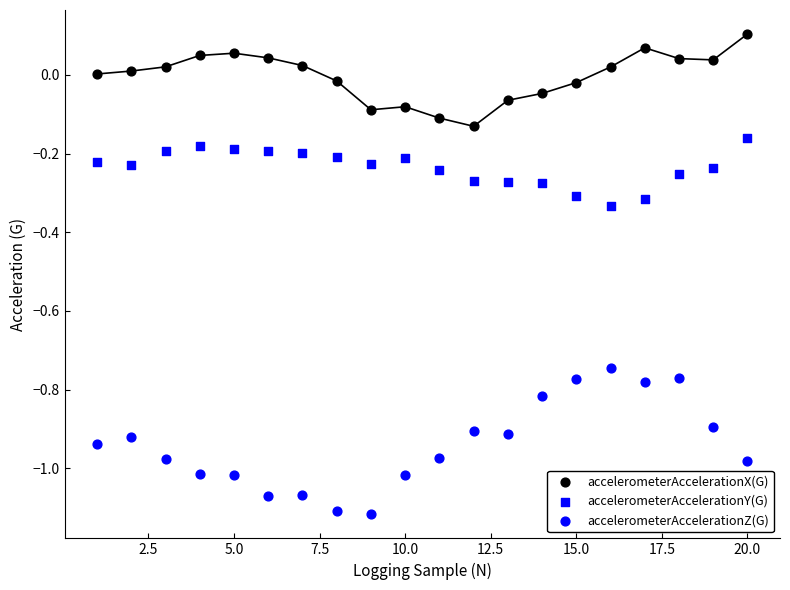

Count the number of points in this scatter plot.

60